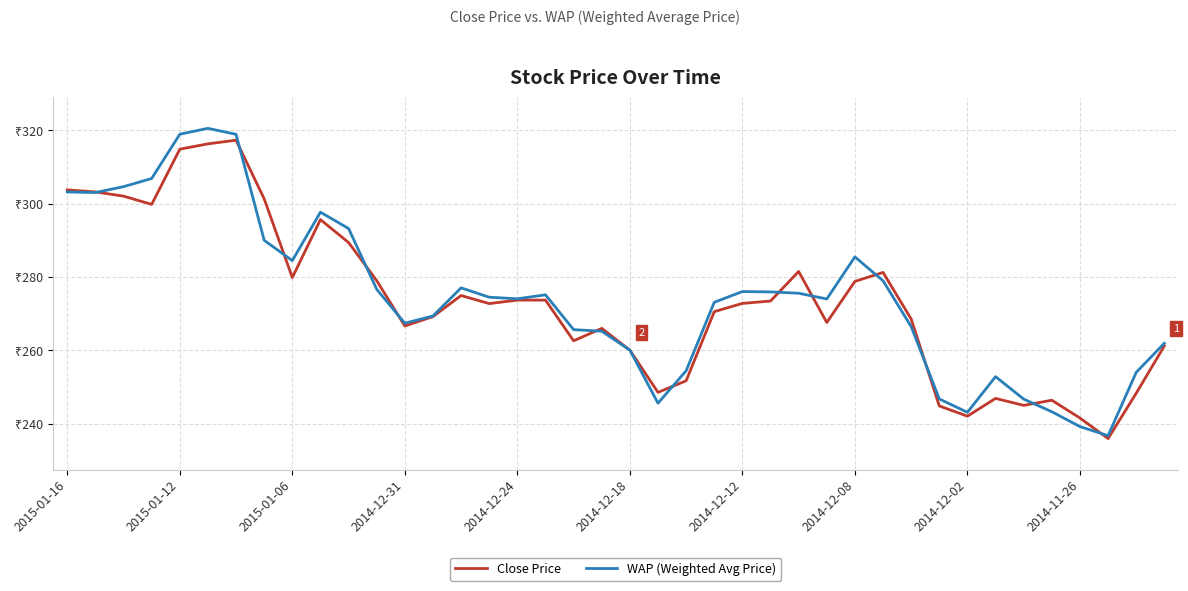

Is this an area chart (filled region under the line)?

No